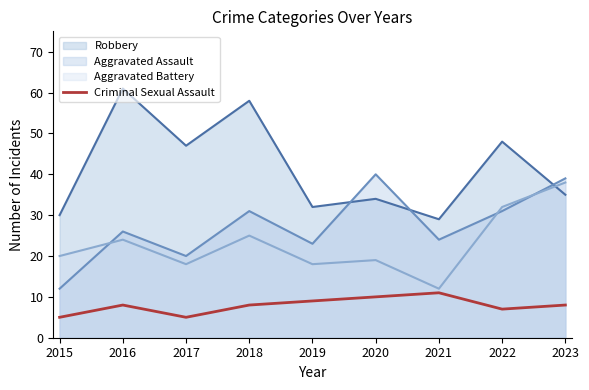

Which series changed the most between 2016 and 2017?

Robbery